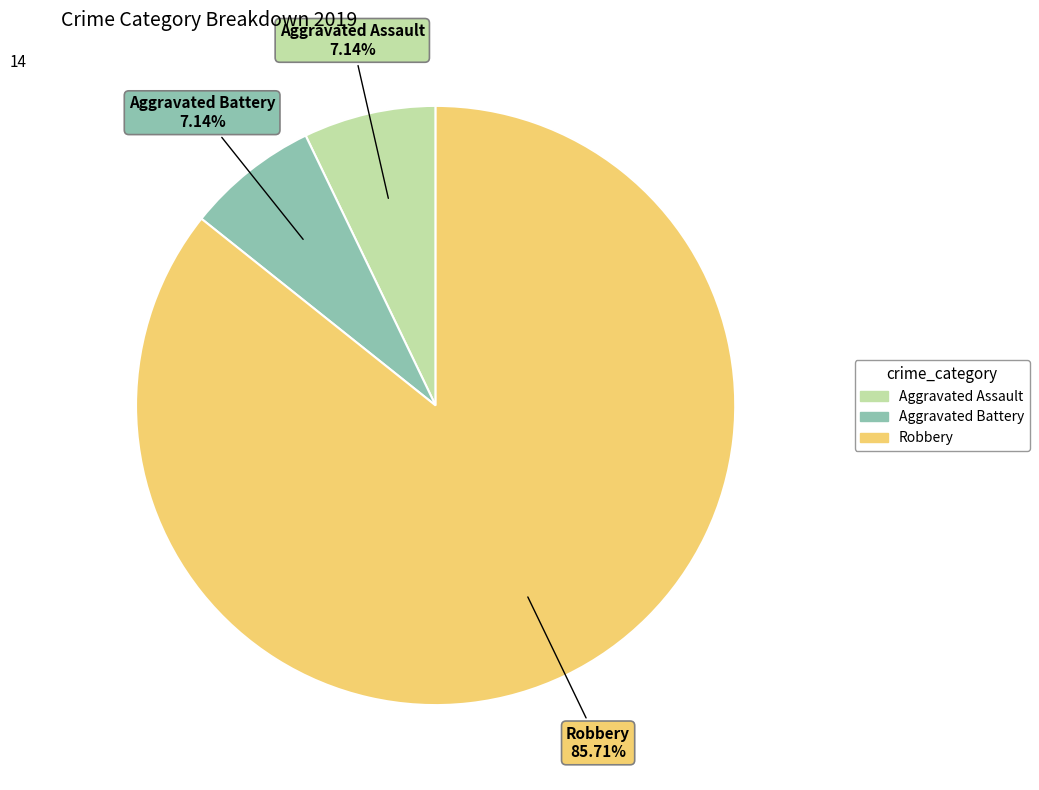

To the nearest percent, what is the combined percentage of Aggravated Battery and Aggravated Assault?

14%